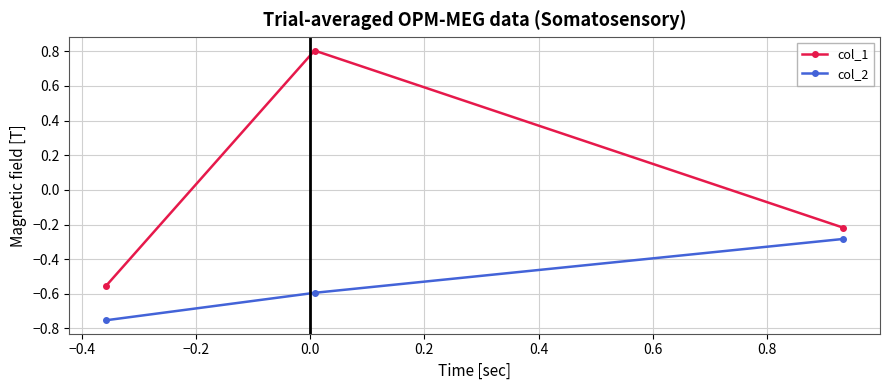

What is the sum of all col_2 values?

-1.6